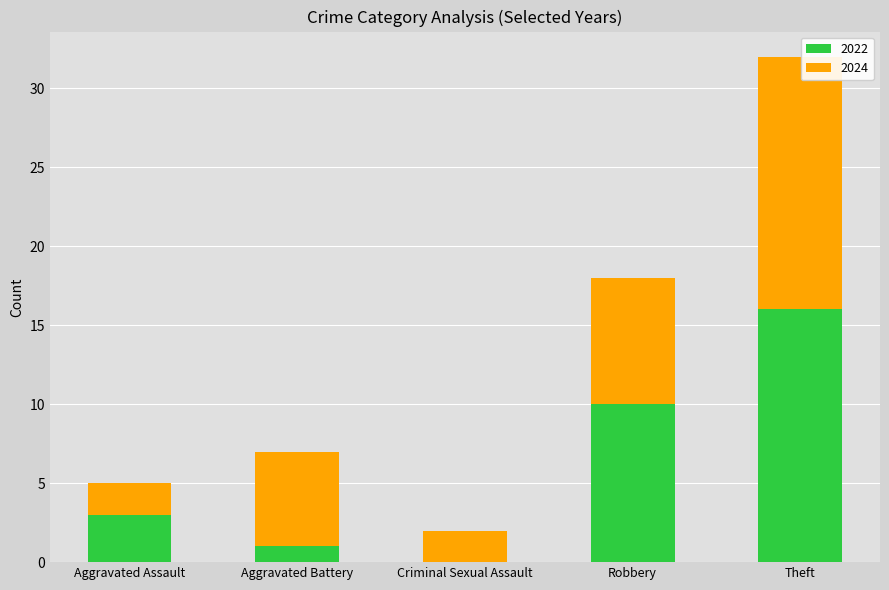

What is the total value across all series at Aggravated Battery?

7